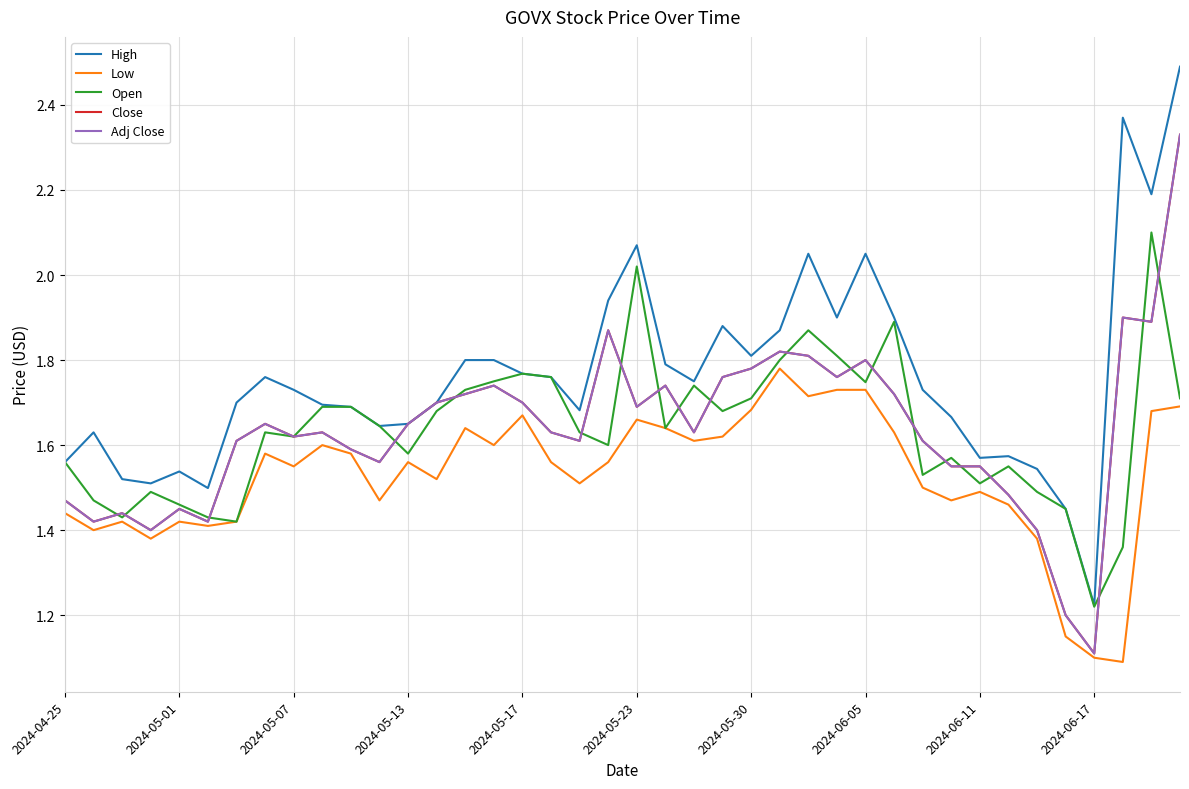

How many lines are shown in the chart?

5